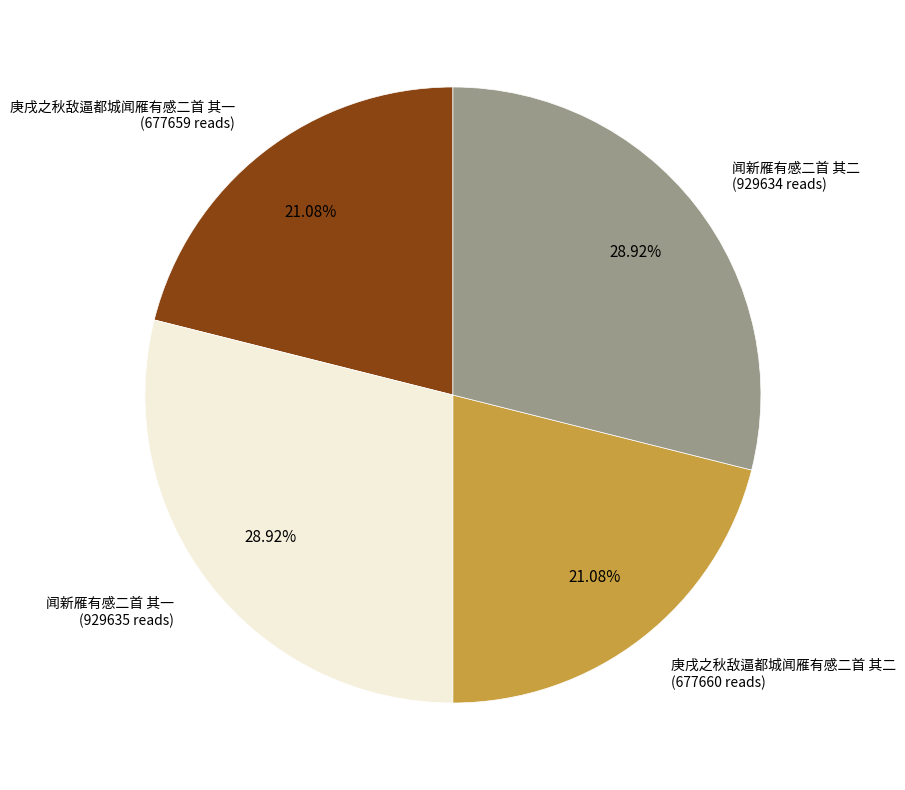

Count the number of slices in the pie.

4